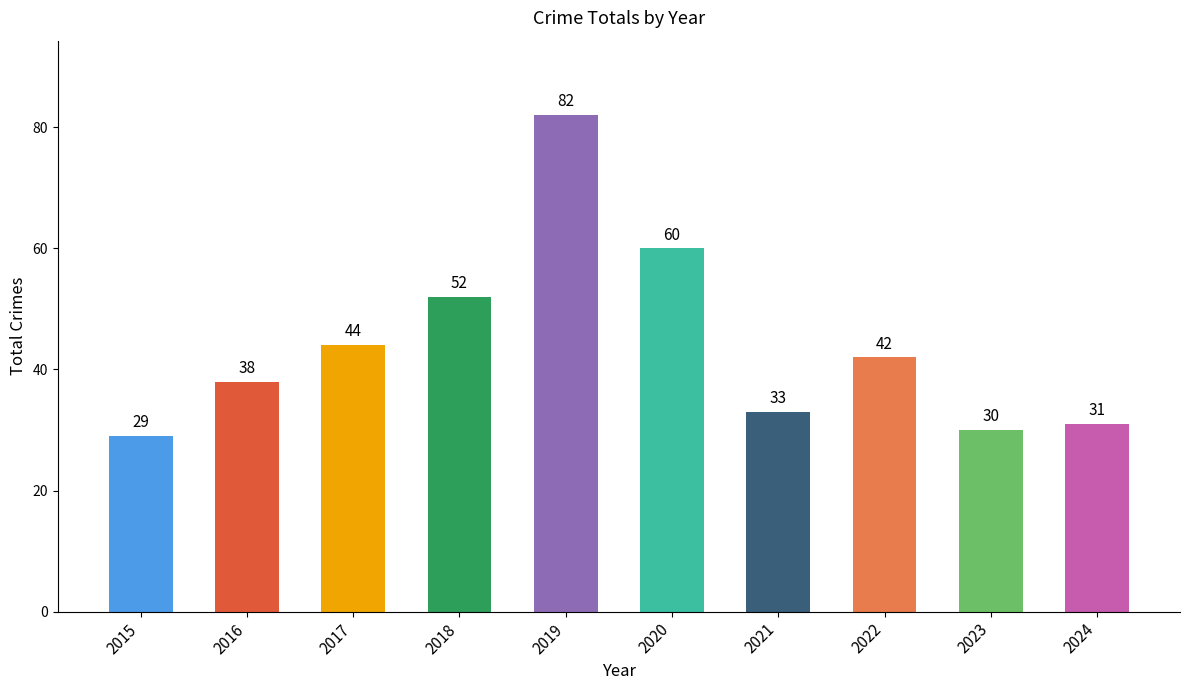

Reading right to left, what are all the values shown in this chart?

2024=31	2023=30	2022=42	2021=33	2020=60	2019=82	2018=52	2017=44	2016=38	2015=29